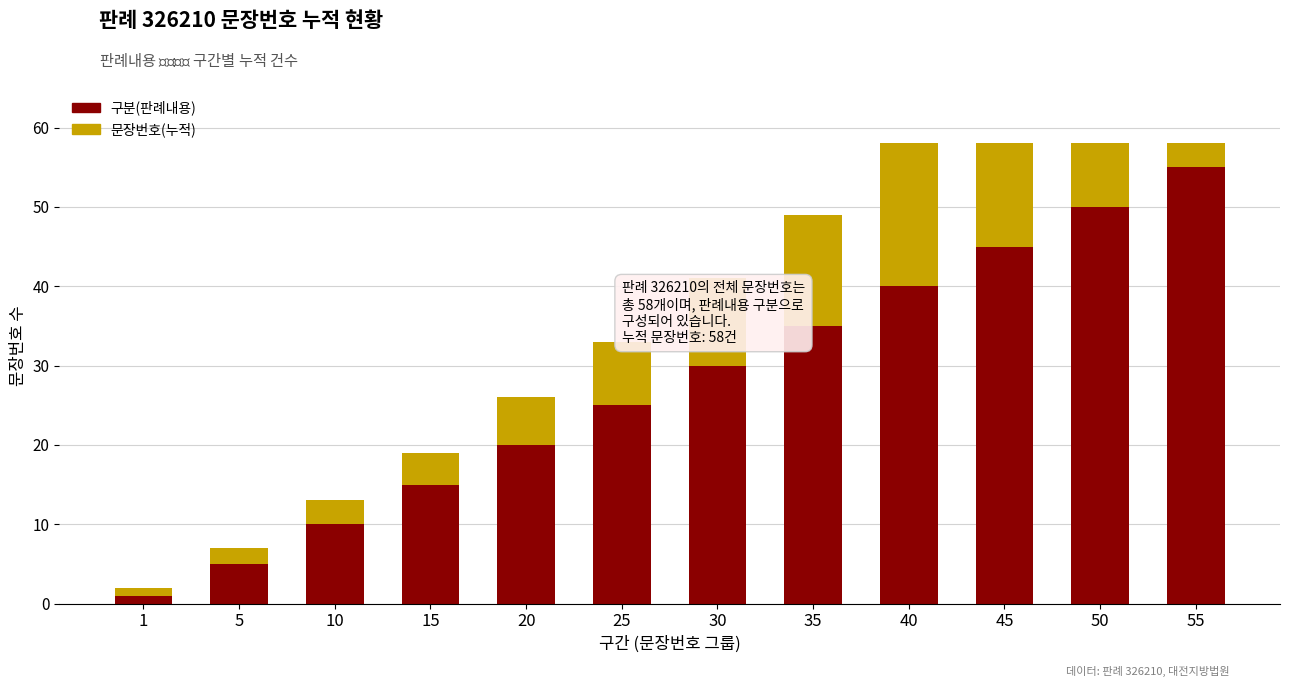

At which label does 구분(판례내용) reach its peak?

55